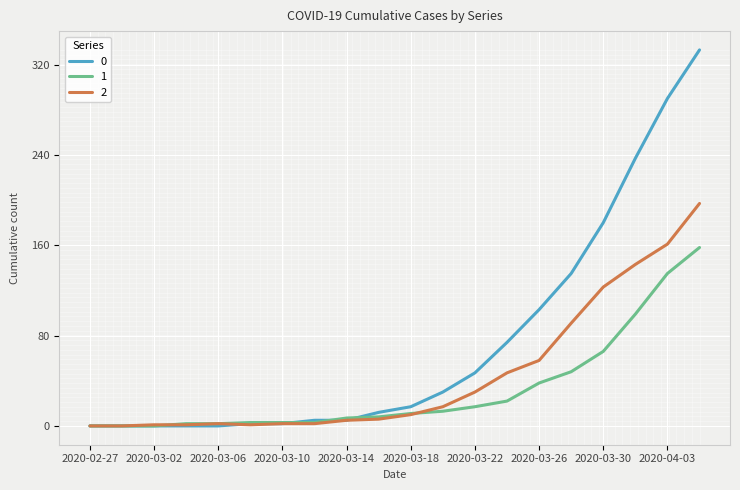

How many lines are shown in the chart?

3